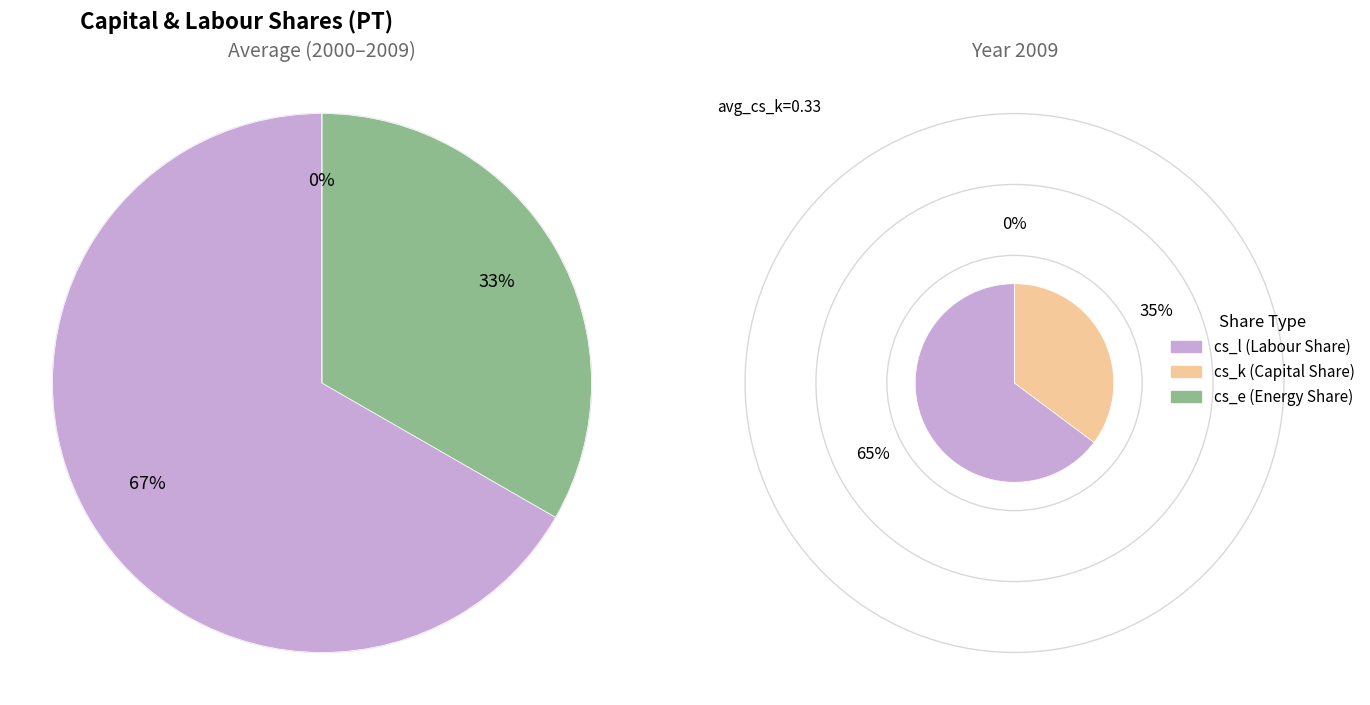

Which series has the largest range (max minus min)?

cs_k